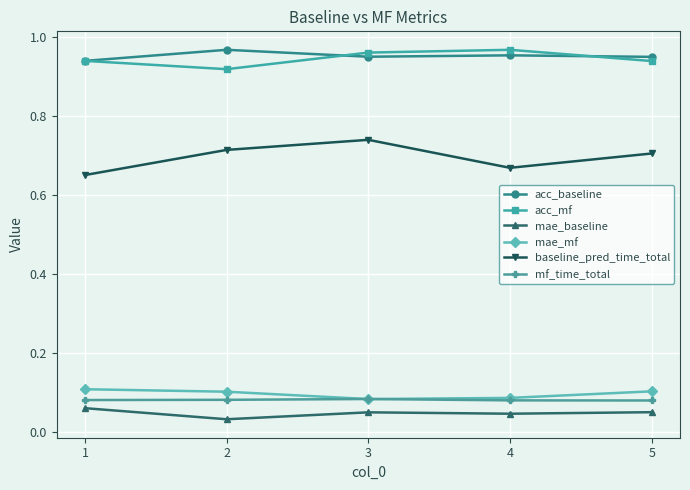

Where is the first local maximum for baseline_pred_time_total?

3